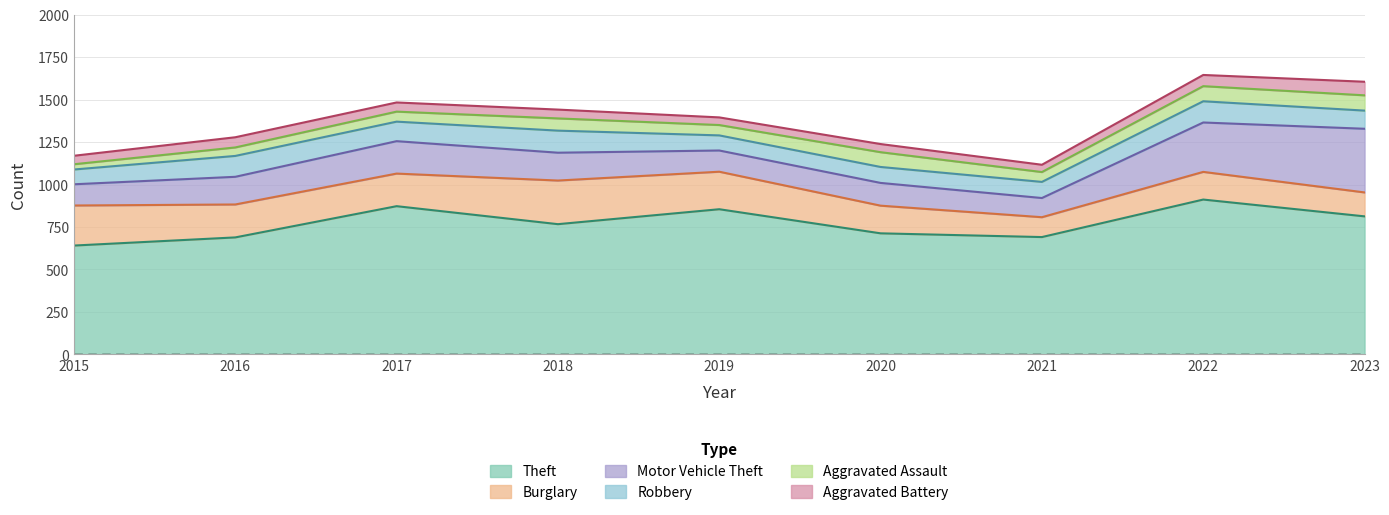

True or false: Burglary and Aggravated Battery intersect in this chart.

False